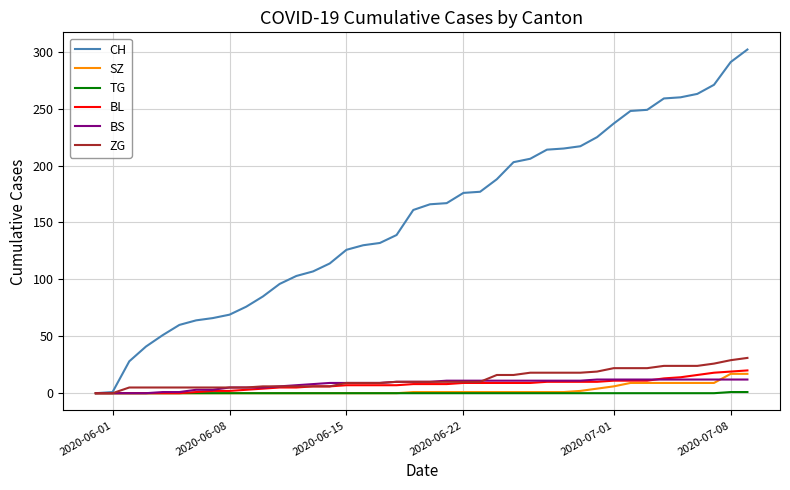

Which series has the largest total across all categories?

CH